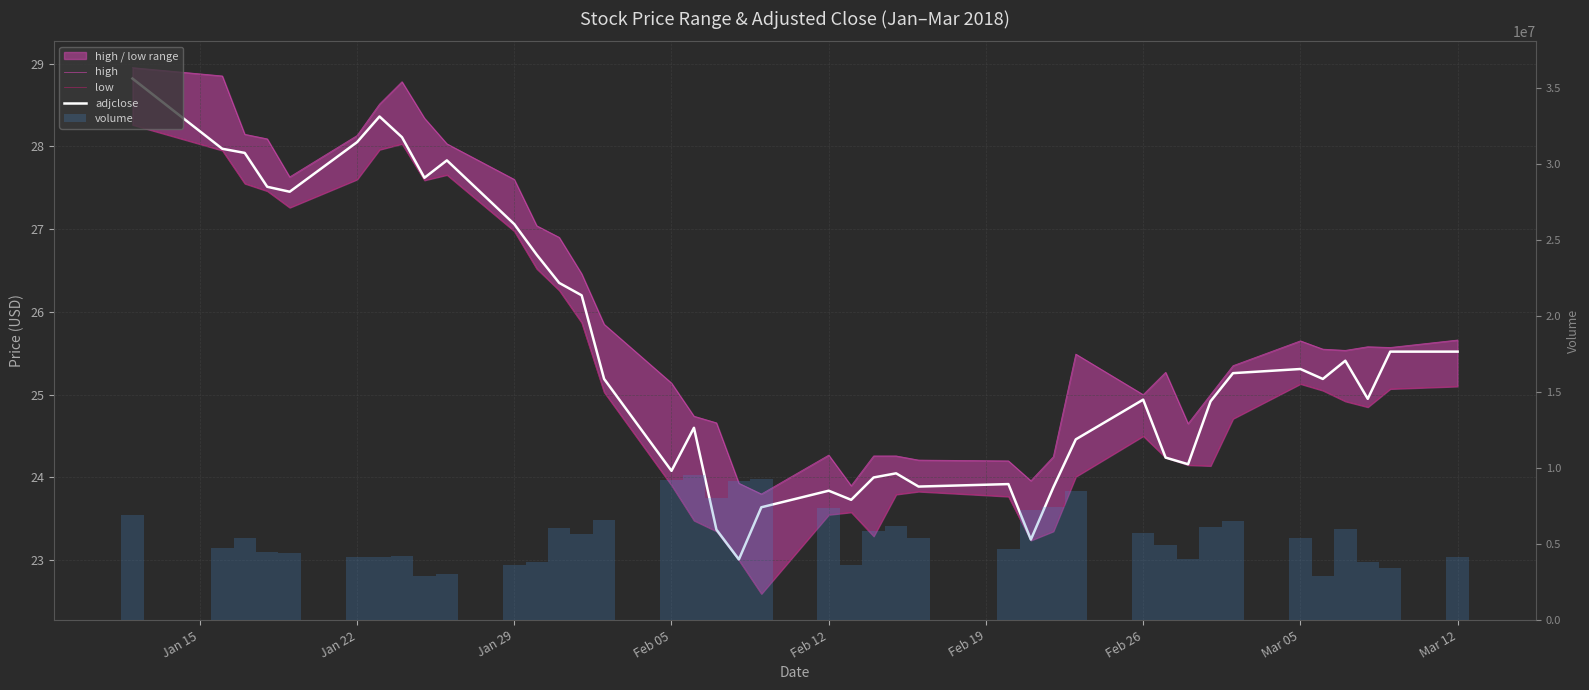

What are all the series names shown in the legend?

high, low, adjclose, volume